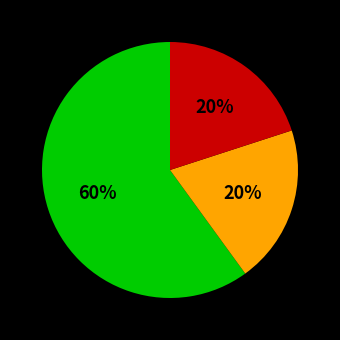

To the nearest percent, what is the difference between the largest and smallest slice percentages?

40%